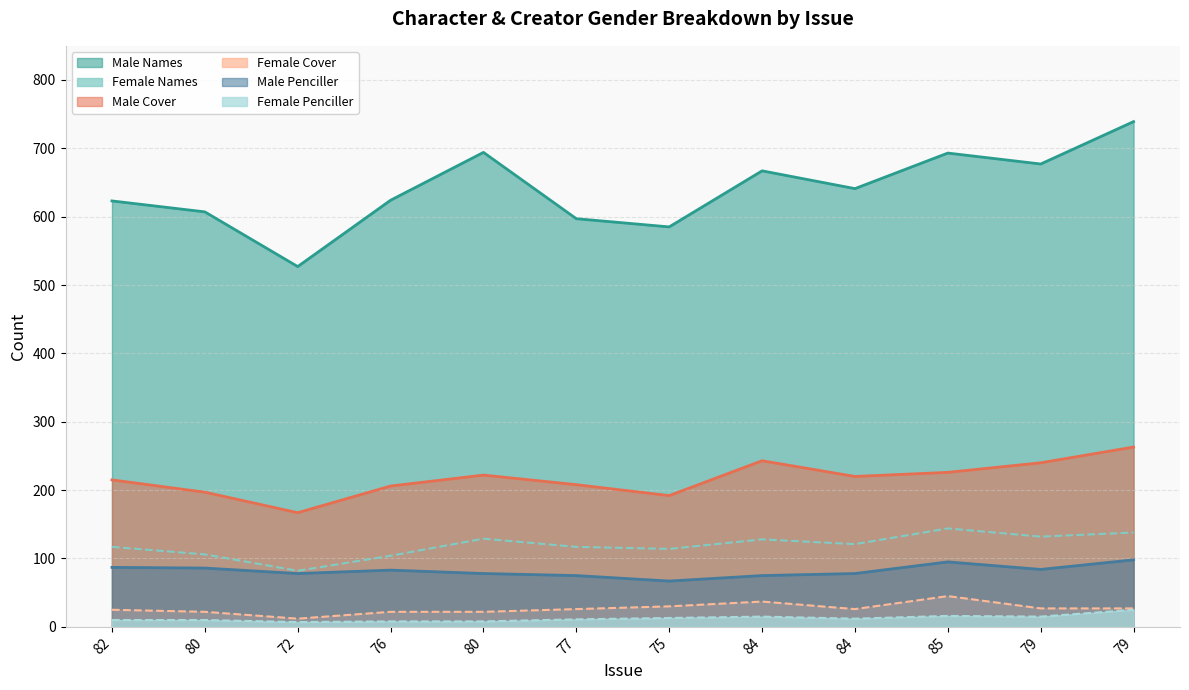

Reading left to right, extract all data points from this chart.

Male Names: 82=623	80=607	72=527	76=624	80=694	77=597	75=585	84=667	84=641	85=693	79=677	79=739
Female Names: 82=117	80=106	72=82	76=104	80=129	77=117	75=114	84=128	84=121	85=144	79=132	79=138
Male Cover: 82=215	80=197	72=167	76=206	80=222	77=208	75=192	84=243	84=220	85=226	79=240	79=263
Female Cover: 82=25	80=22	72=12	76=22	80=22	77=26	75=30	84=37	84=26	85=45	79=27	79=27
Male Penciller: 82=87	80=86	72=78	76=83	80=78	77=75	75=67	84=75	84=78	85=95	79=84	79=98
Female Penciller: 82=10	80=10	72=7	76=8	80=8	77=11	75=13	84=15	84=12	85=16	79=15	79=25